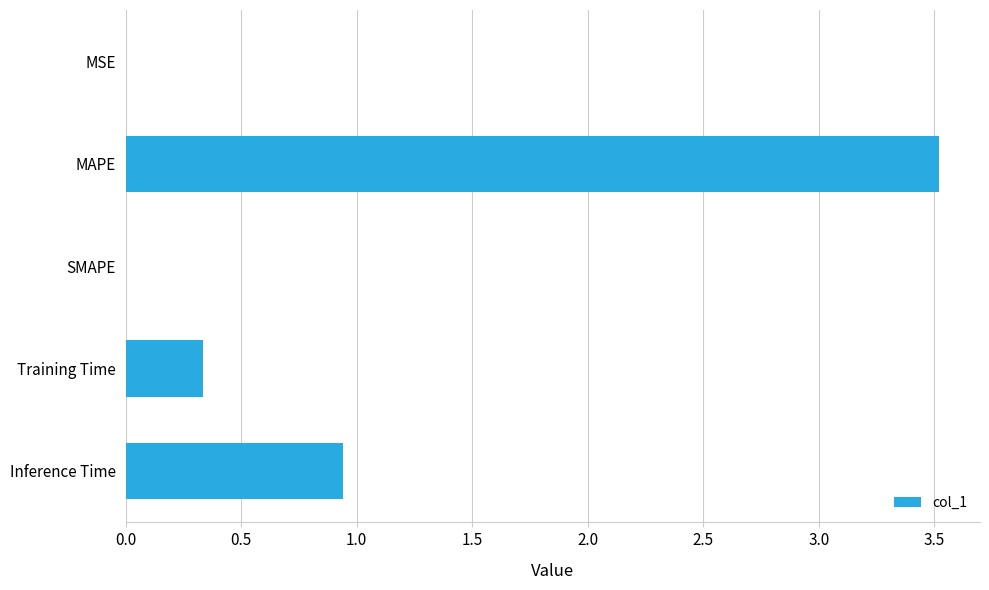

How many series are shown in this chart?

1